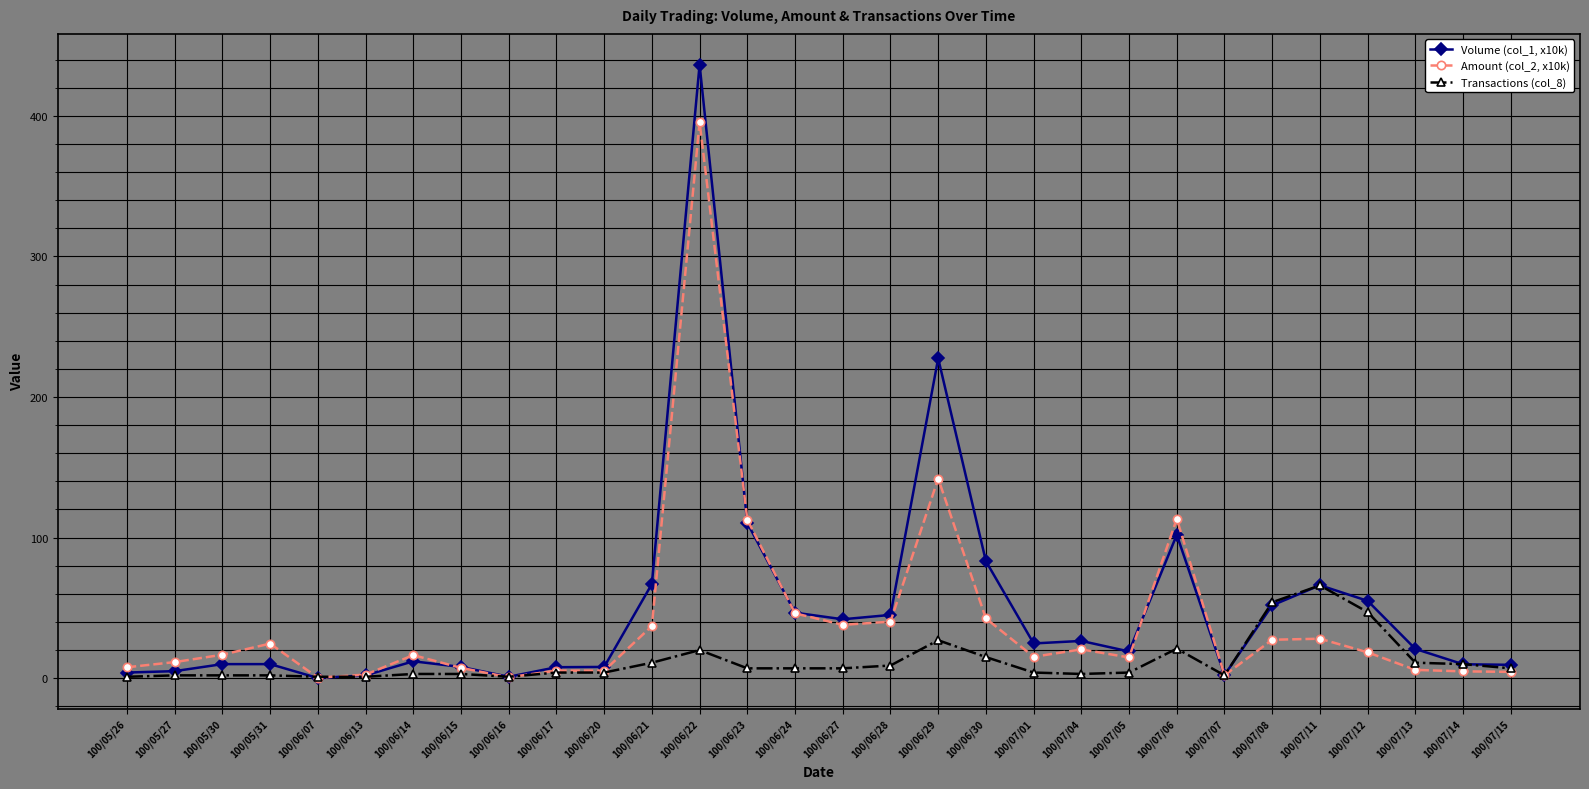

After their last crossing, which series has the higher values: Amount (col_2, x10k) or Volume (col_1, x10k)?

Volume (col_1, x10k)